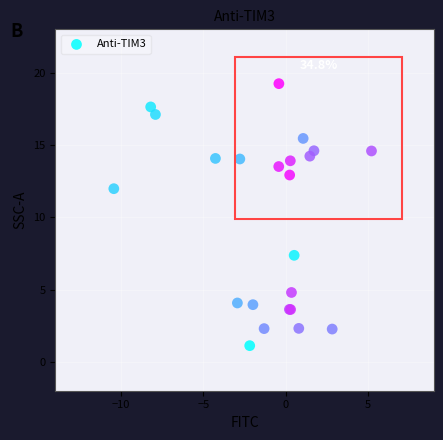

What Y value in the scatter plot is closest to 10?

12.0